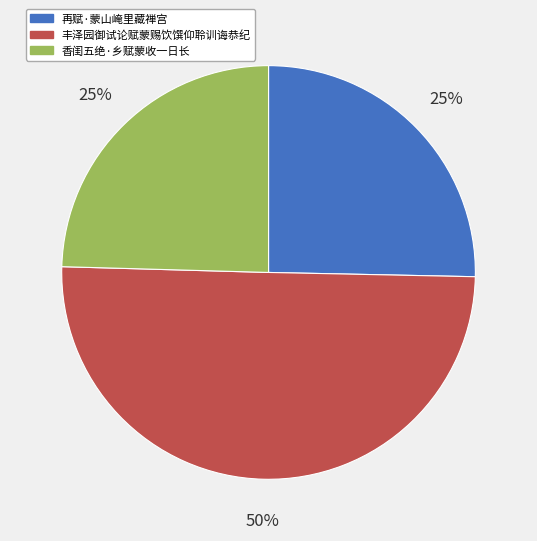

Approximately how many times larger is the value at 香闺五绝·乡赋蒙收一日长 compared to 再赋·蒙山崦里藏禅宫?

1.0